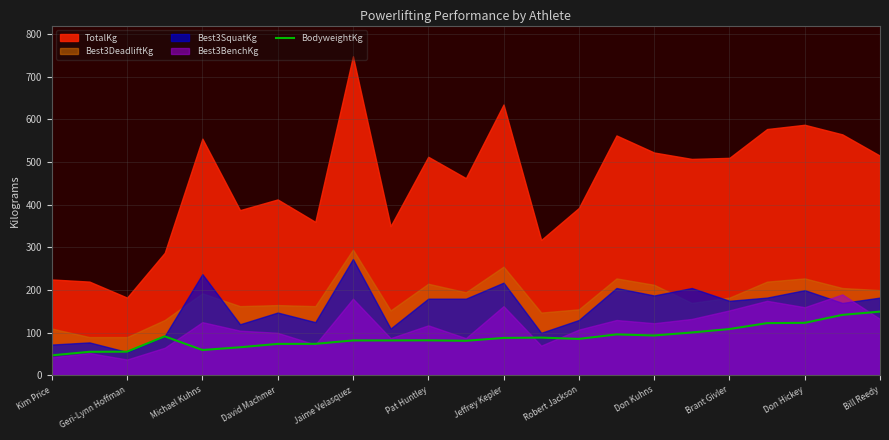

What value does the BodyweightKg series have at Kim Price?

47.2